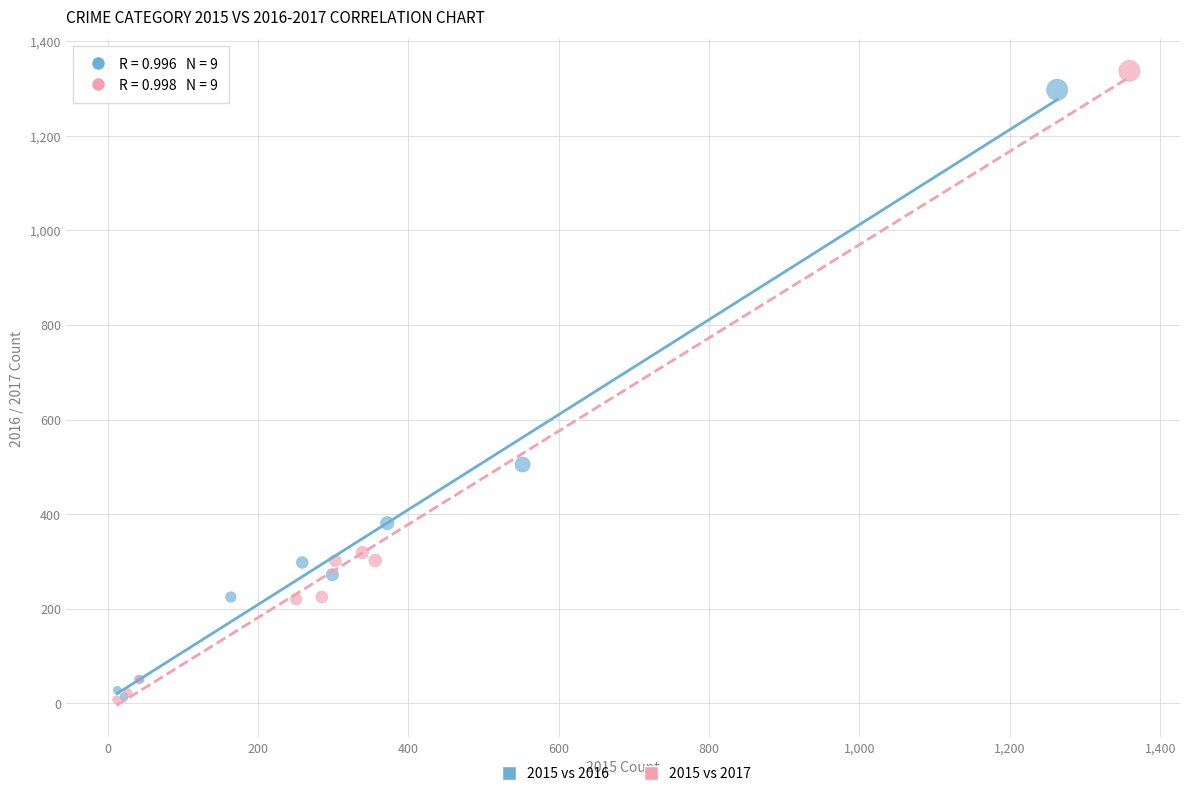

Which series has the widest spread of Y values?

2015 vs 2017